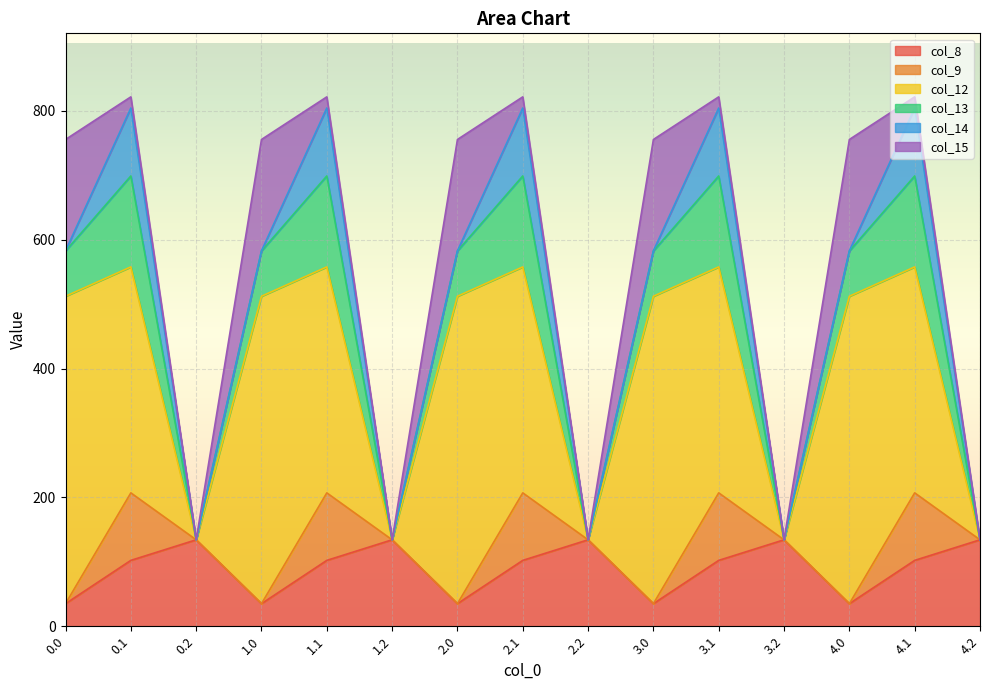

After their last crossing, which series has the higher values: col_13 or col_8?

col_8